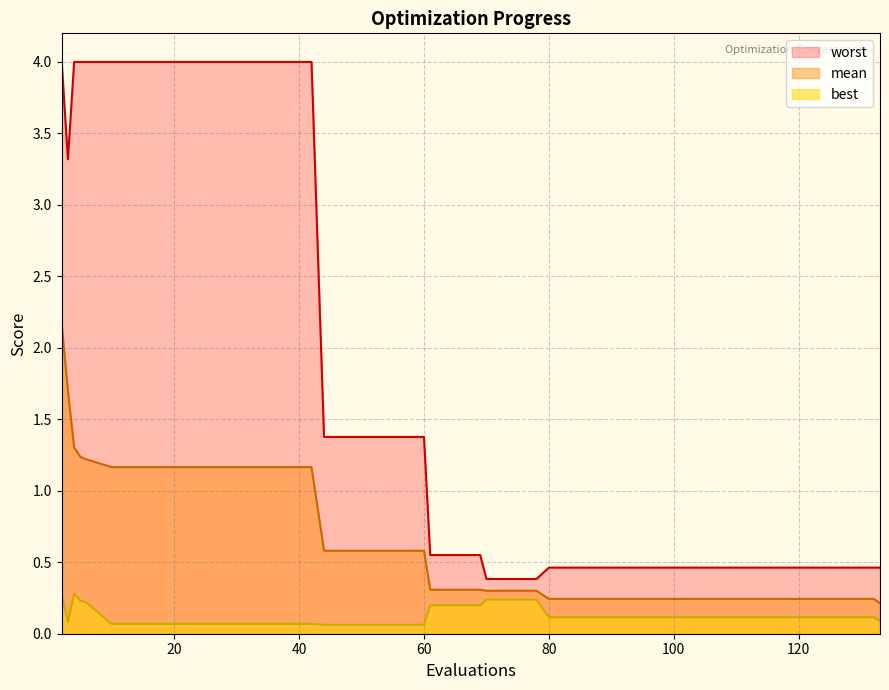

How many best values are between 0 and 1?

40